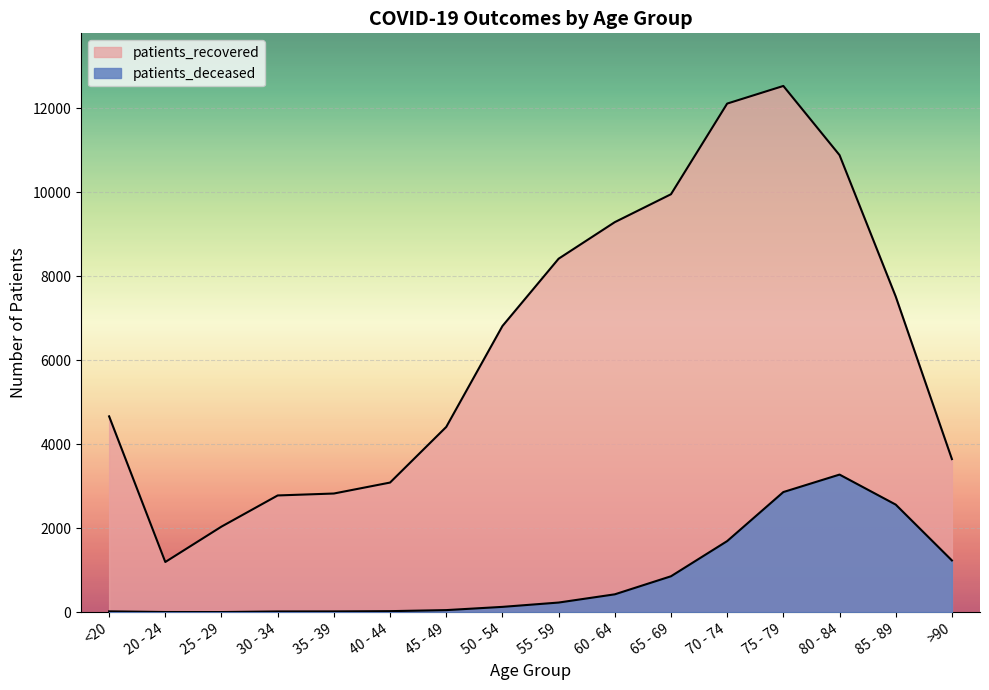

Is it true that patients_recovered equals 4664 at <20?

True